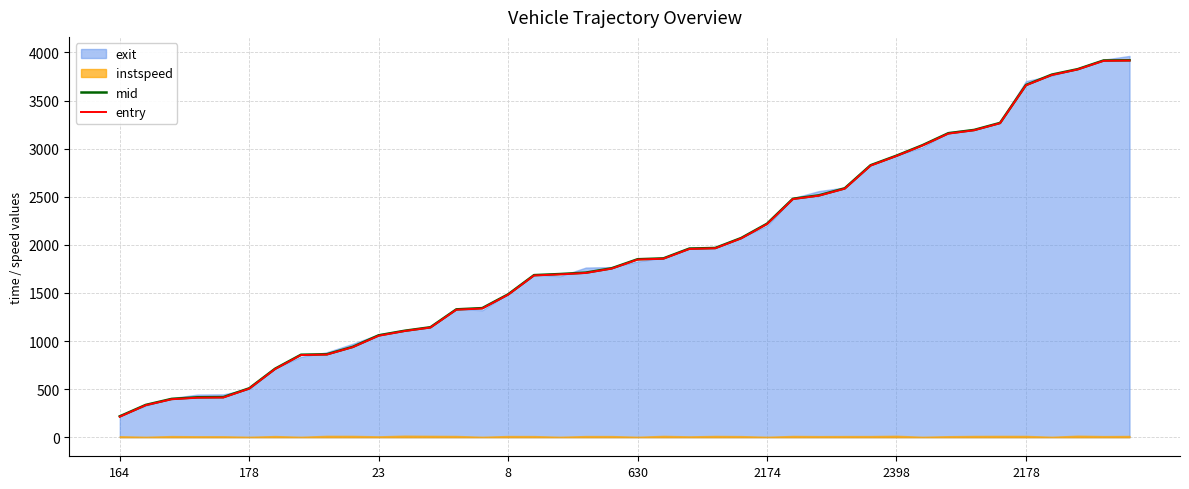

Which label corresponds to the largest value in the chart?

39